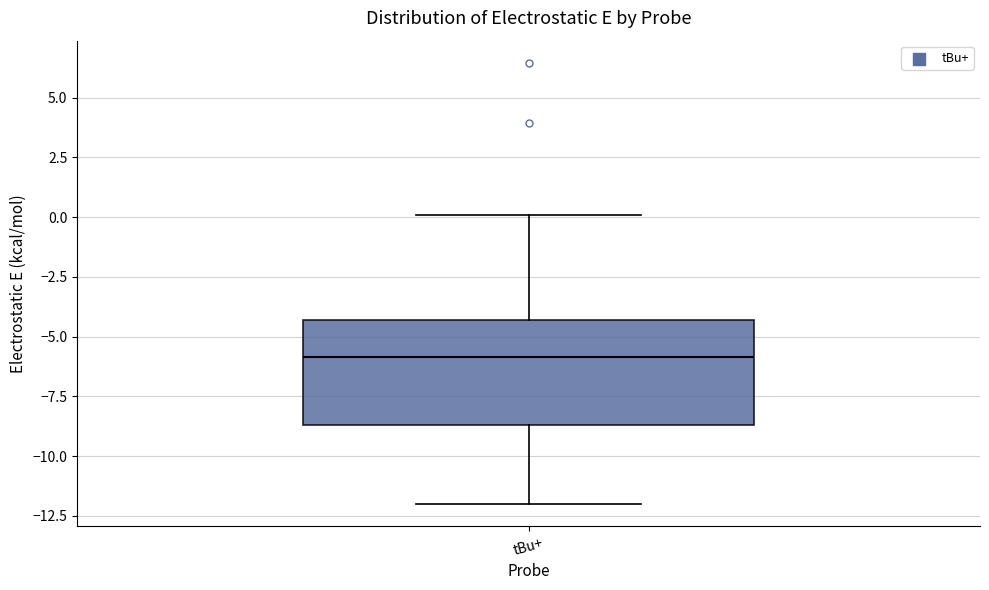

Transcribe this box plot: give where the median line is, the range the box spans, and where the two whiskers end, as read against the y-axis. The values are not printed on the chart, so give them approximately, as read against the axis.

median -6.0, box -8.5 to -4.5, whiskers -12.0 to 0.0